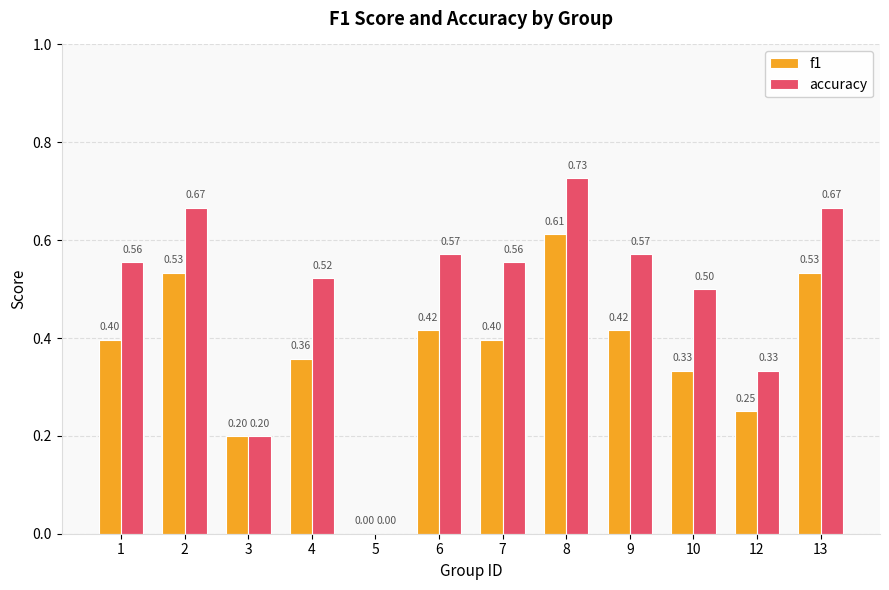

Which series changed the most between 7 and 8?

f1